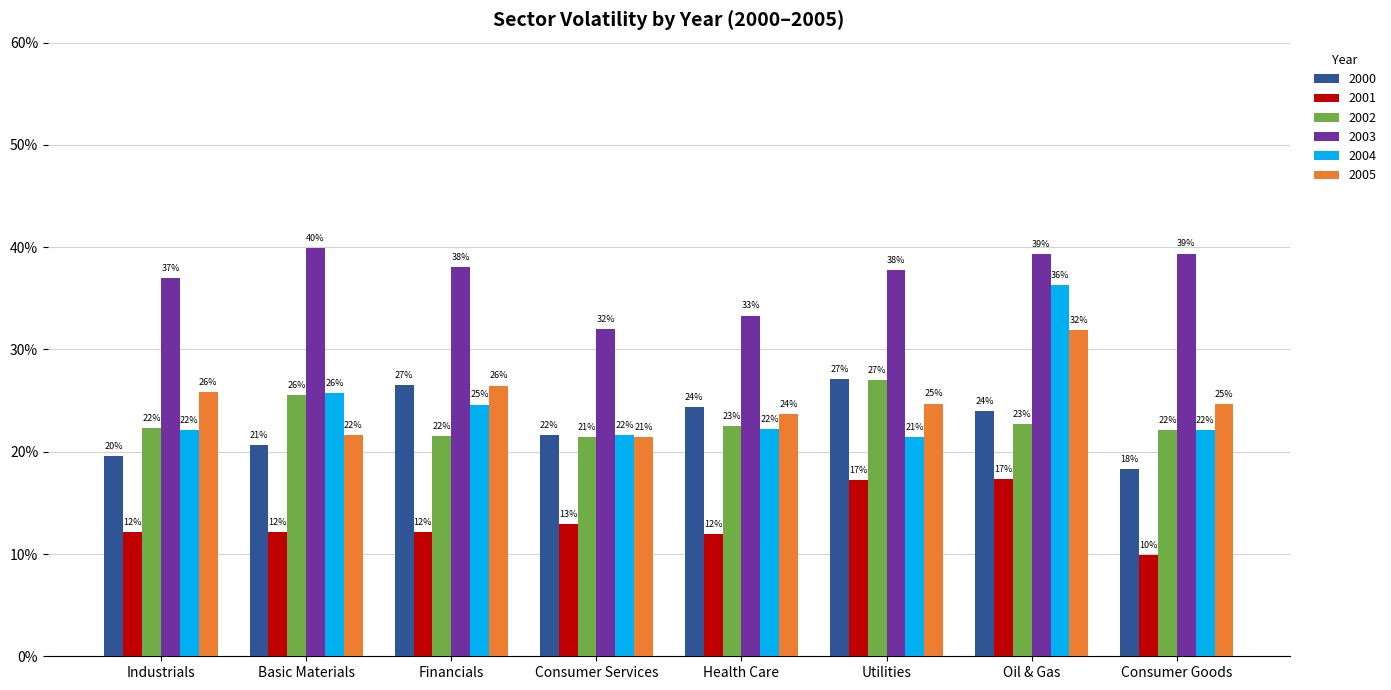

What are all the series names shown in the legend?

2000, 2001, 2002, 2003, 2004, 2005